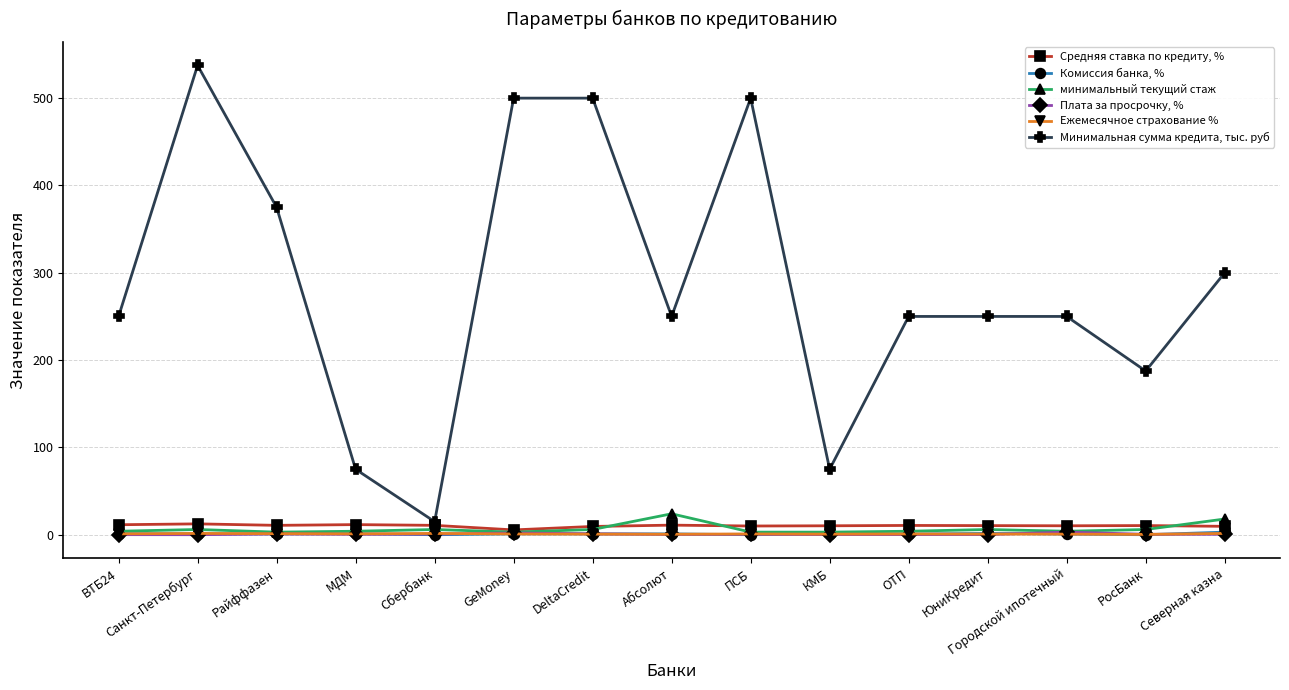

True or false: Минимальная сумма кредита, тыс. руб has more than 0 interior local peaks.

True